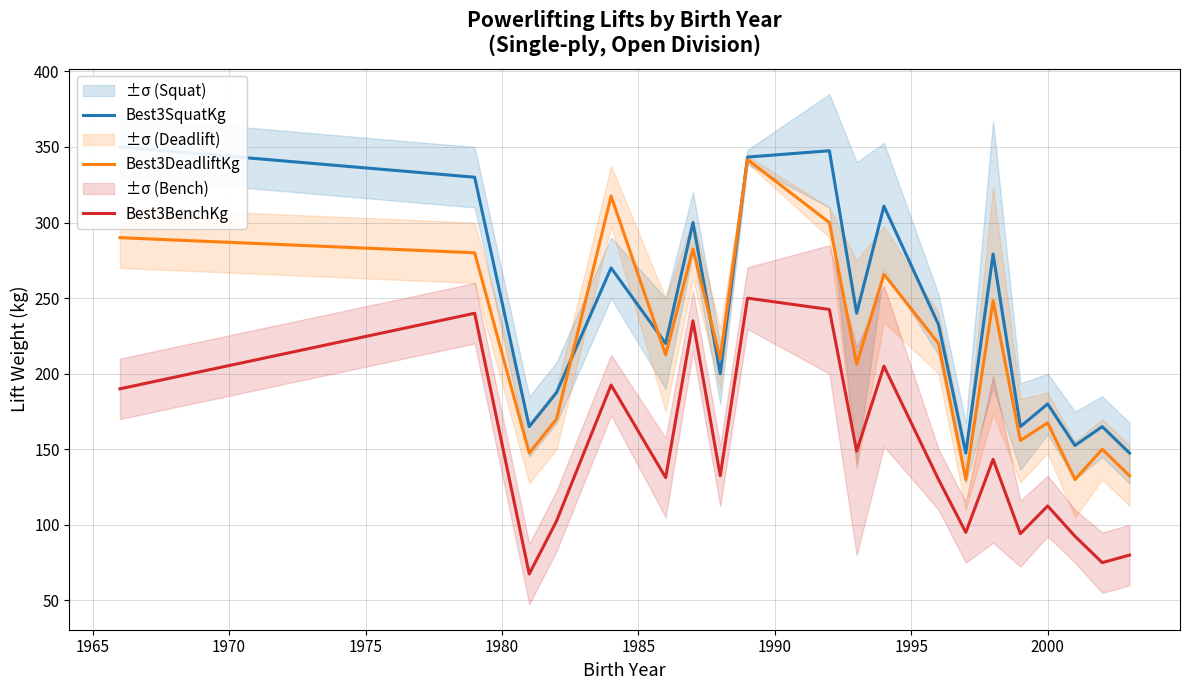

True or false: Best3DeadliftKg and Best3BenchKg cross at least once.

False